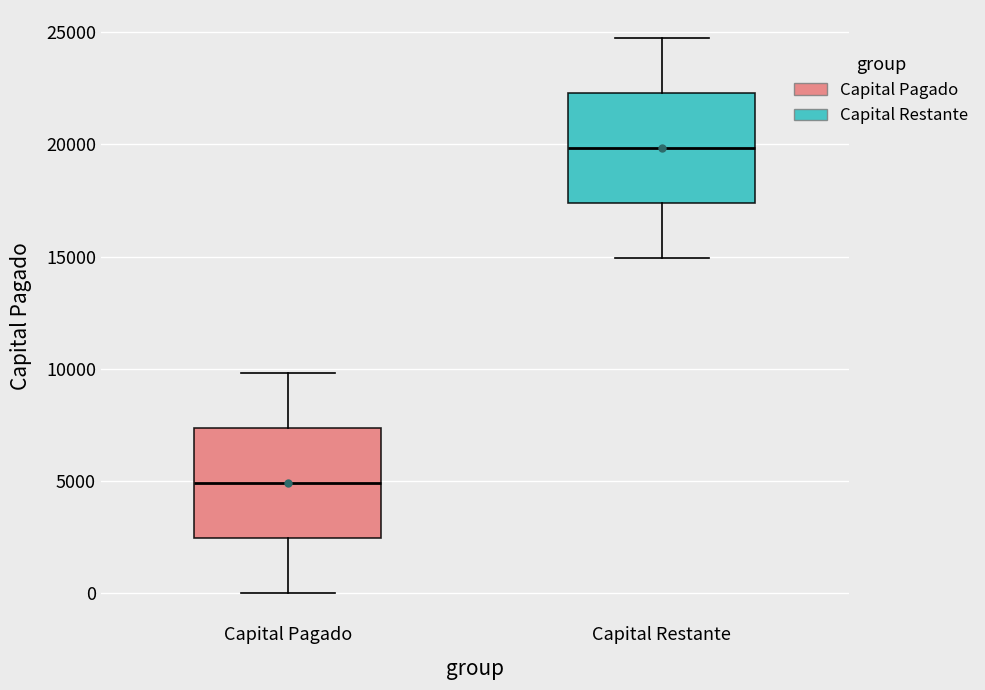

Where does the upper whisker of the box for Capital Restante end on the y-axis? The values are not printed on the chart, so give them approximately, as read against the axis.

24500